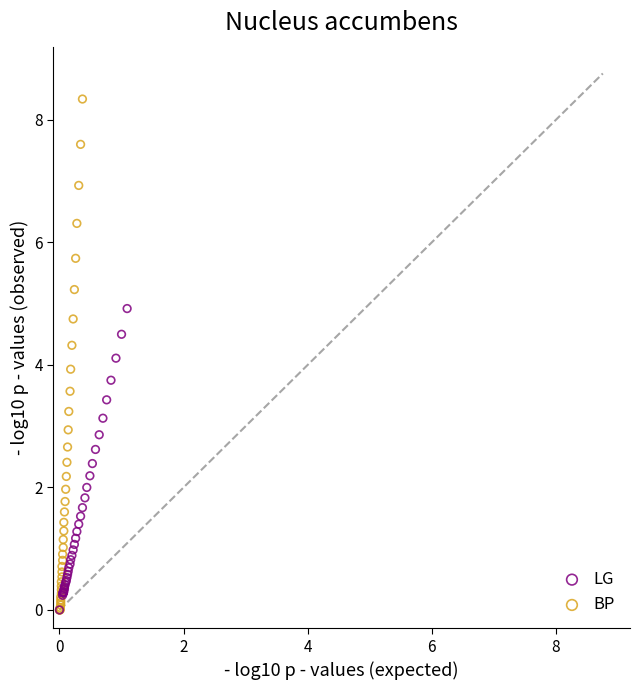

Which series reaches the maximum Y coordinate?

BP